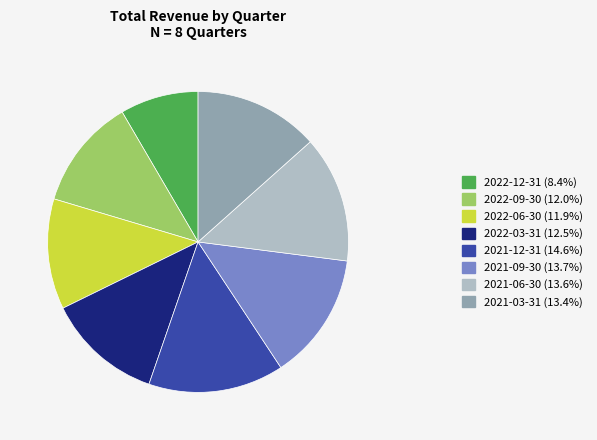

Is there any slice that represents more than half of the pie?

No